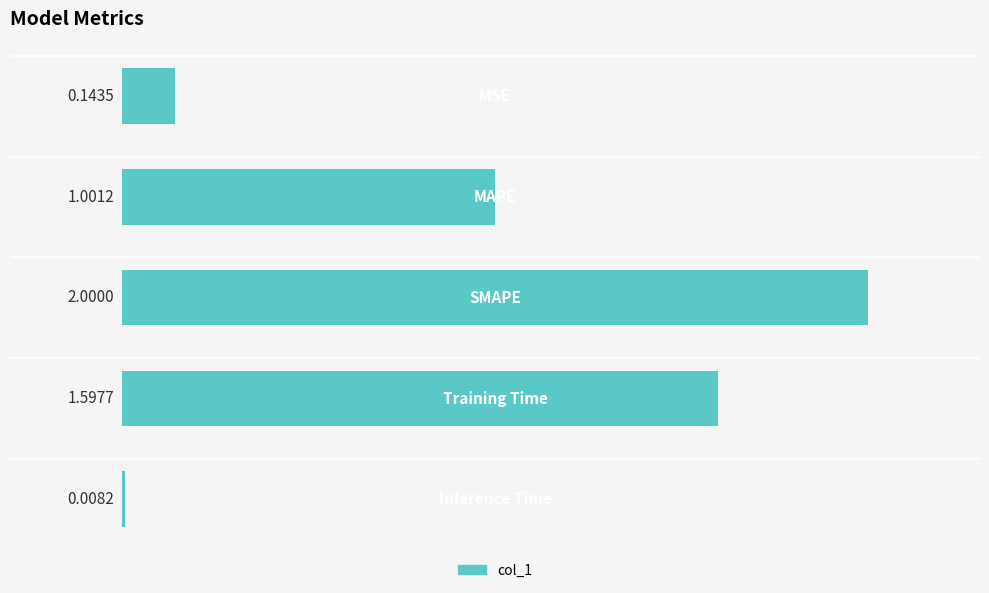

What is the difference between the maximum and minimum values?

2.0